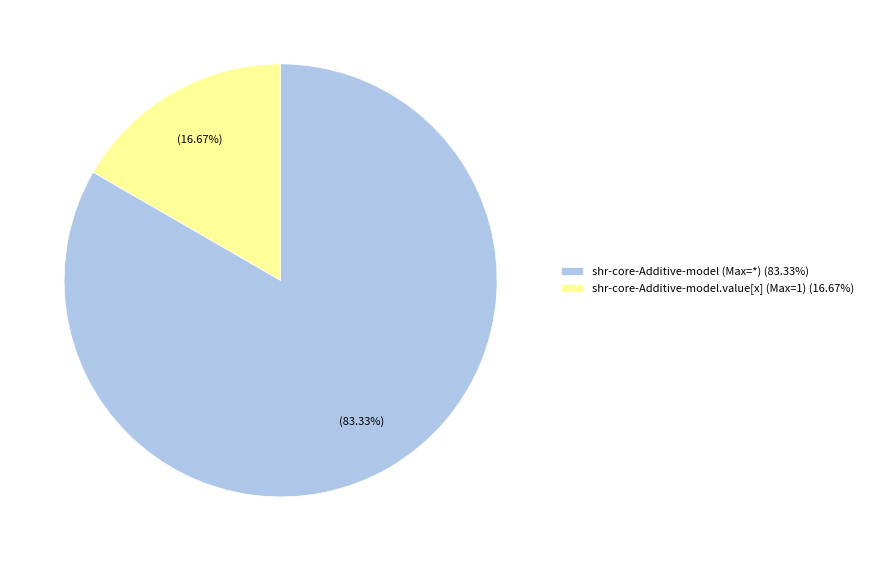

Which category accounts for the majority?

shr-core-Additive-model (Max=*) (83.33%)